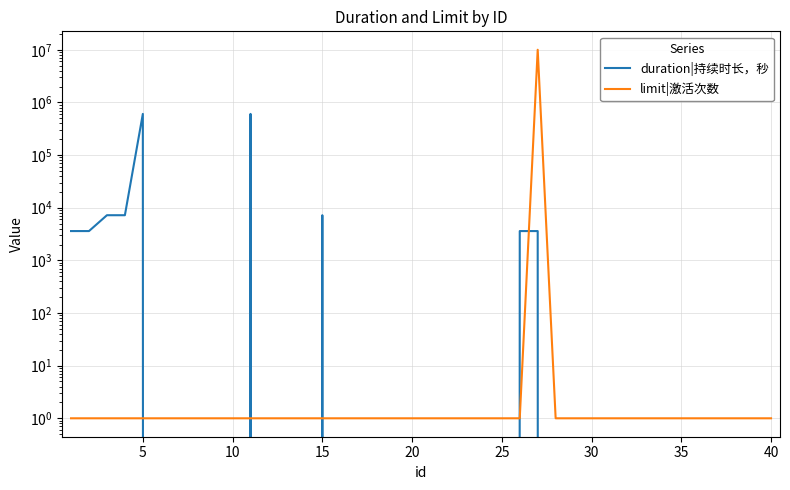

True or false: duration|持续时长，秒 and limit|激活次数 cross at least once.

True